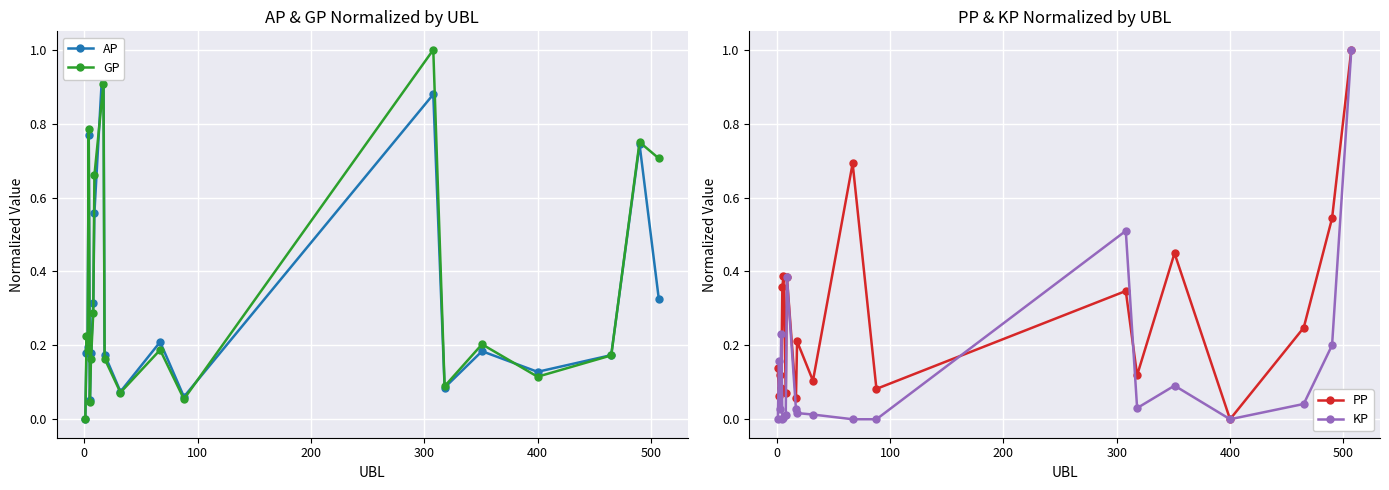

What are all the series names shown in the legend?

AP, GP, PP, KP